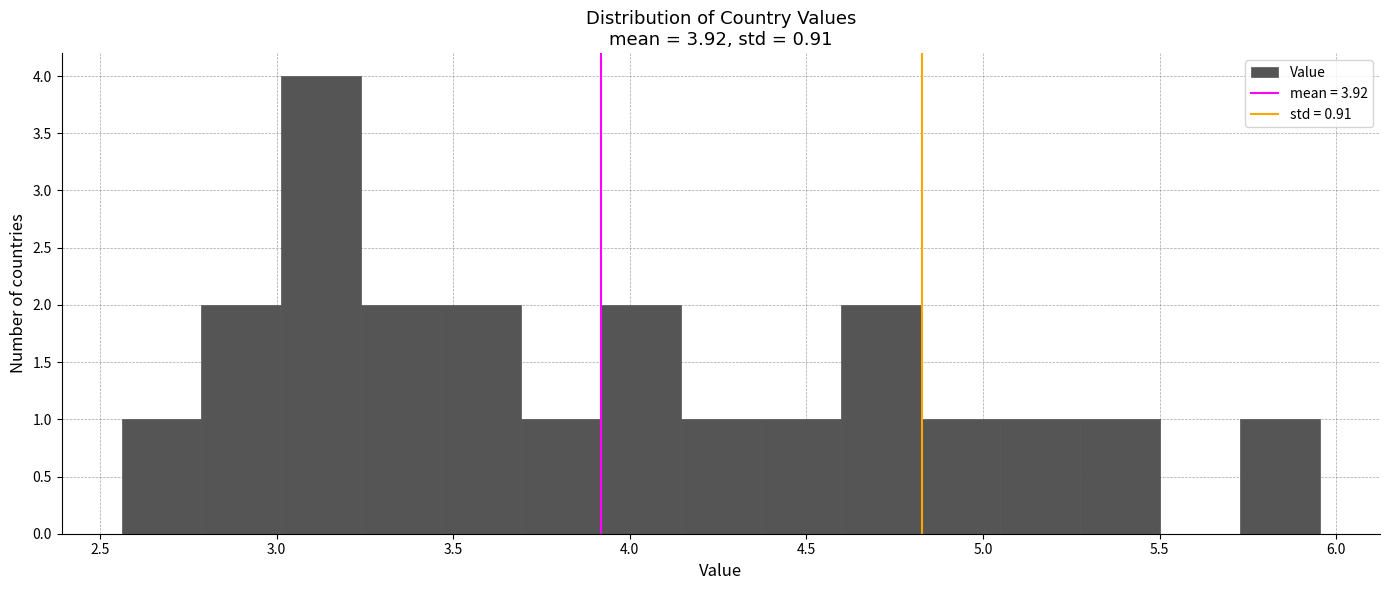

Reading left to right, list every bar in this chart as the range it spans on the x-axis followed by its height. Neither the bar edges nor the heights are printed on the chart, so give them approximately, as read against the axes.

2.55 to 2.80: 1
2.80 to 3.00: 2
3.00 to 3.25: 4
3.25 to 3.45: 2
3.45 to 3.70: 2
3.70 to 3.90: 1
3.90 to 4.15: 2
4.15 to 4.35: 1
4.35 to 4.60: 1
4.60 to 4.80: 2
4.80 to 5.05: 1
5.05 to 5.30: 1
5.30 to 5.50: 1
5.50 to 5.75: 0
5.75 to 5.95: 1